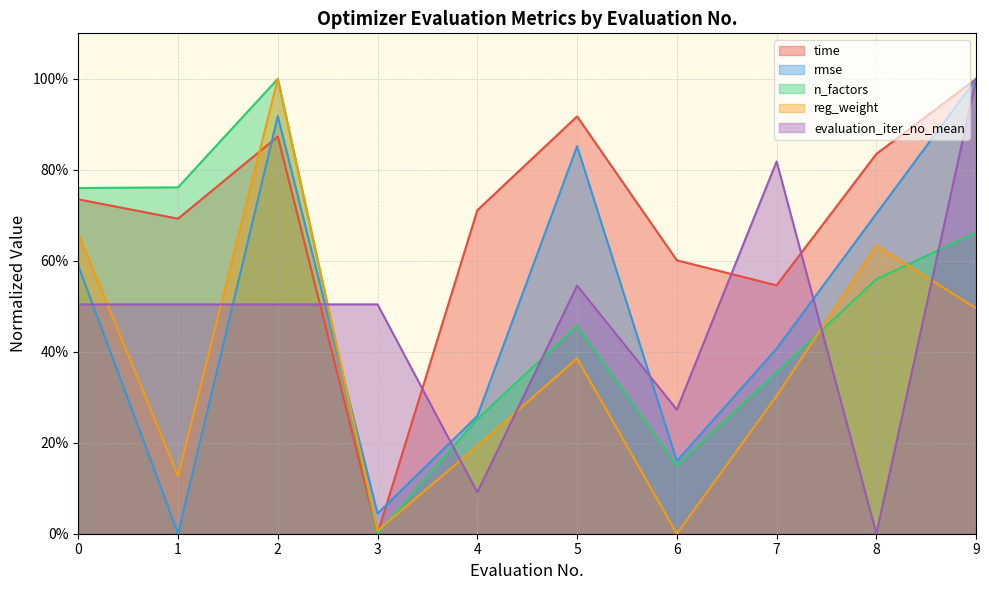

Rank the series by their maximum value, from lowest to highest.

time, rmse, n_factors, reg_weight, evaluation_iter_no_mean